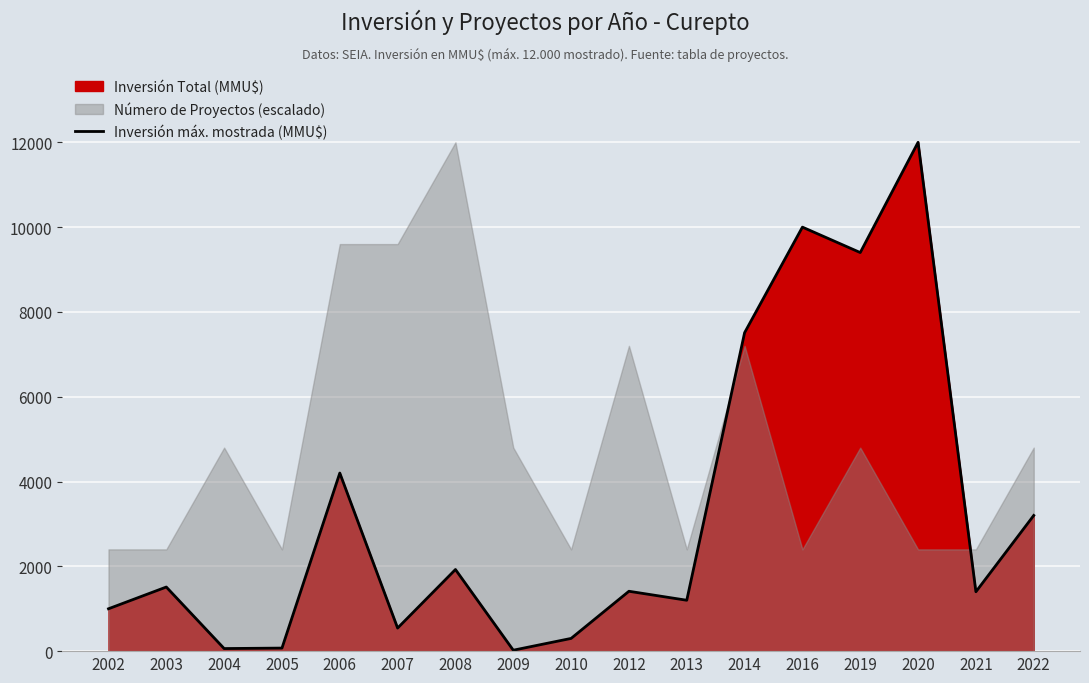

Which has a higher value, 2007 or 2009?

2007